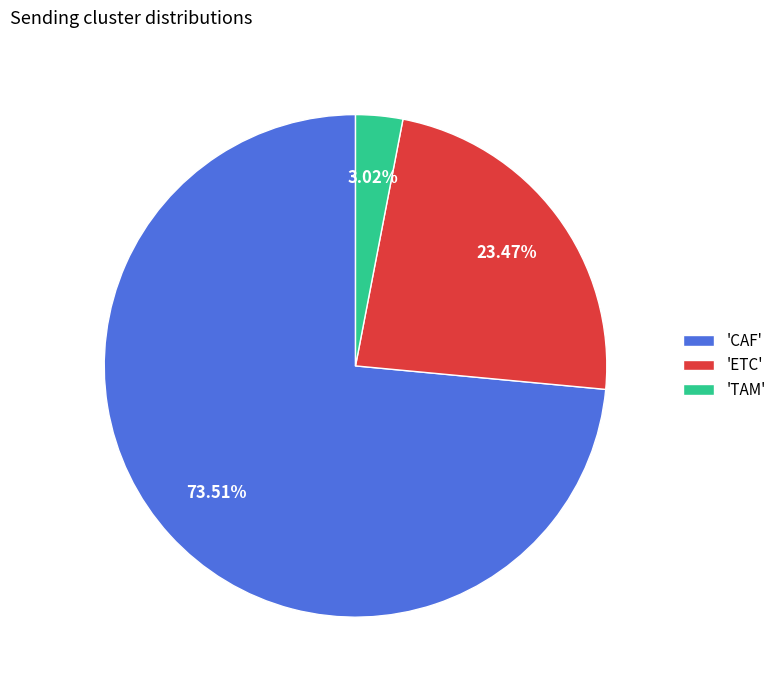

Count the number of slices in the pie.

3